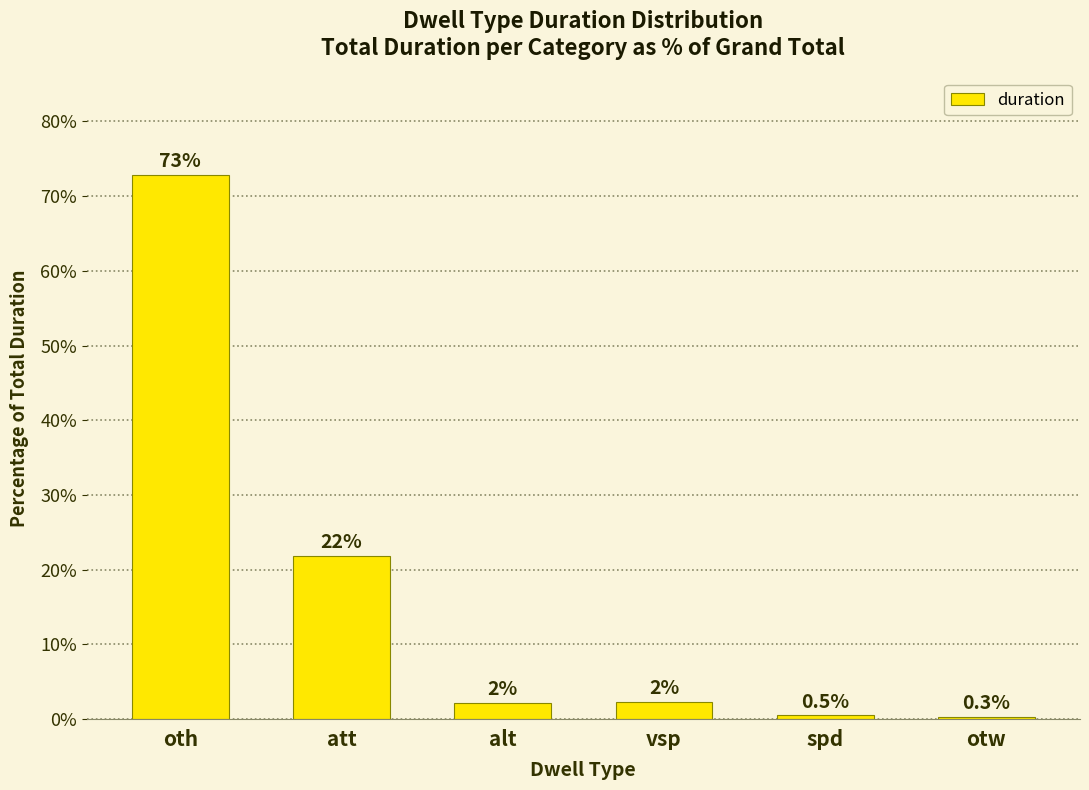

Which has a higher value, spd or alt?

alt